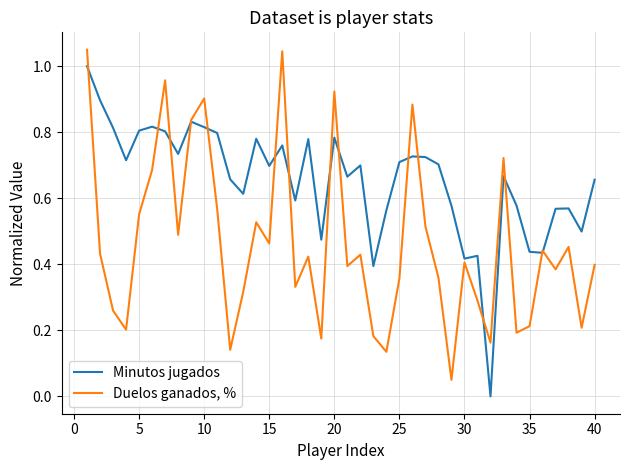

Rank the series by their average value, from highest to lowest.

Minutos jugados, Duelos ganados, %